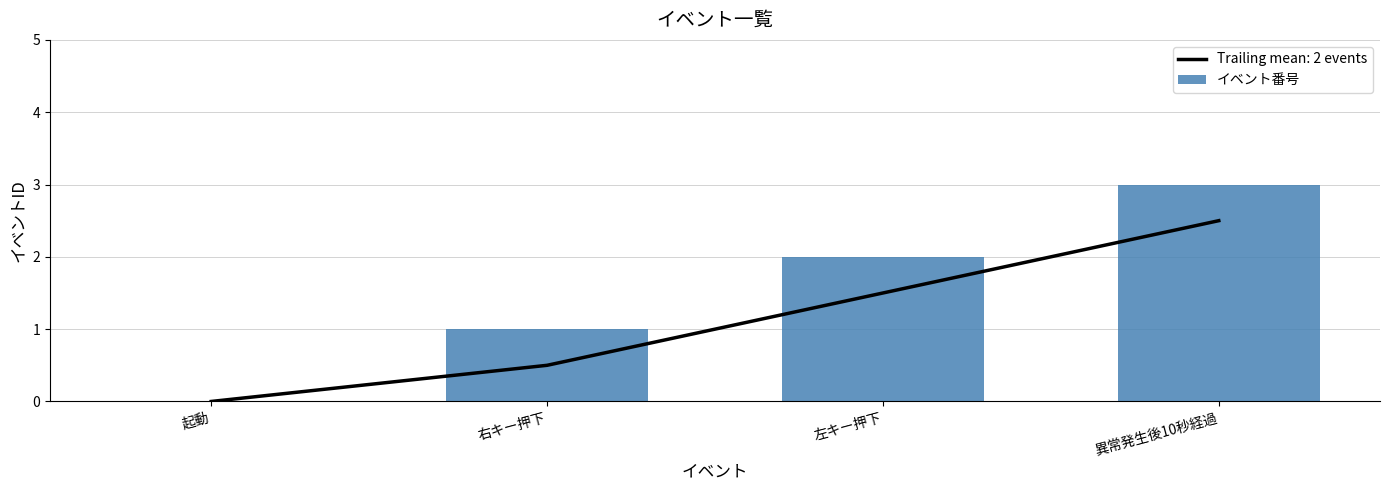

What is the label of the 2nd bar from the left?

右キー押下